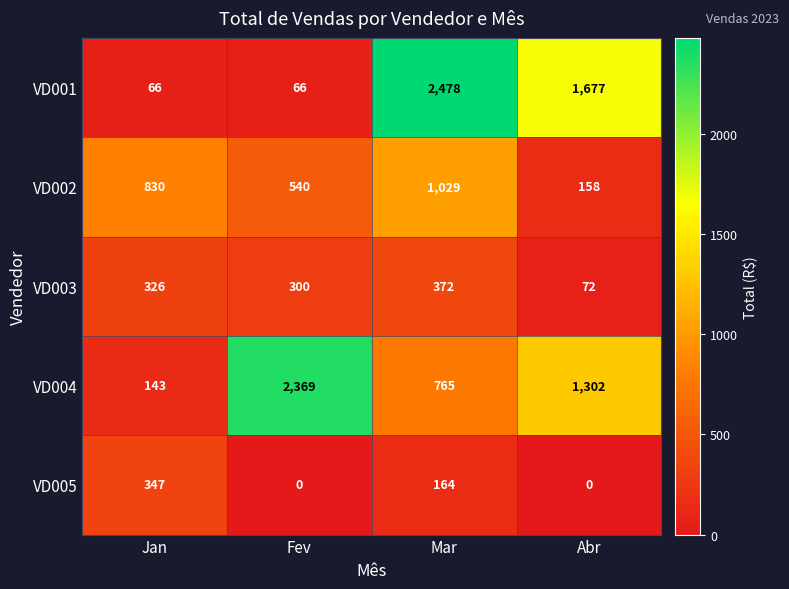

True or false: VD005 has a value of 164 at Mar.

True